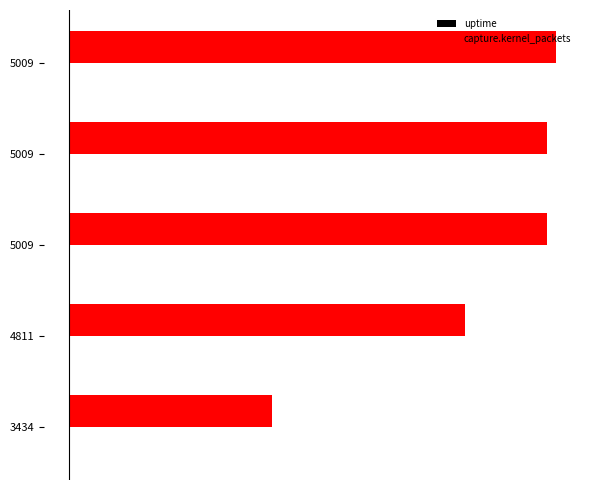

What are all the series names shown in the legend?

uptime, capture.kernel_packets